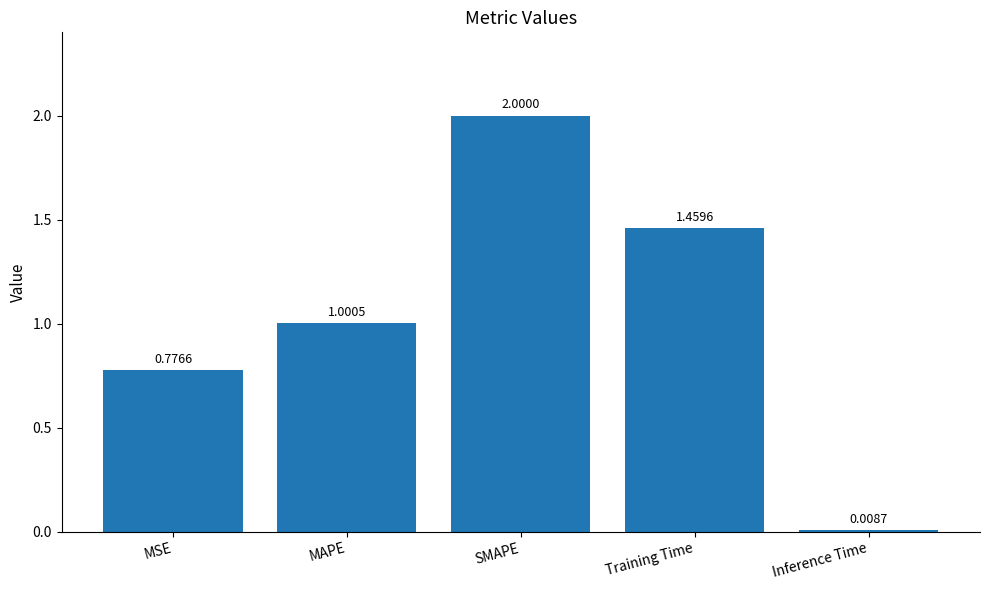

Where does the data first go above 1?

MAPE